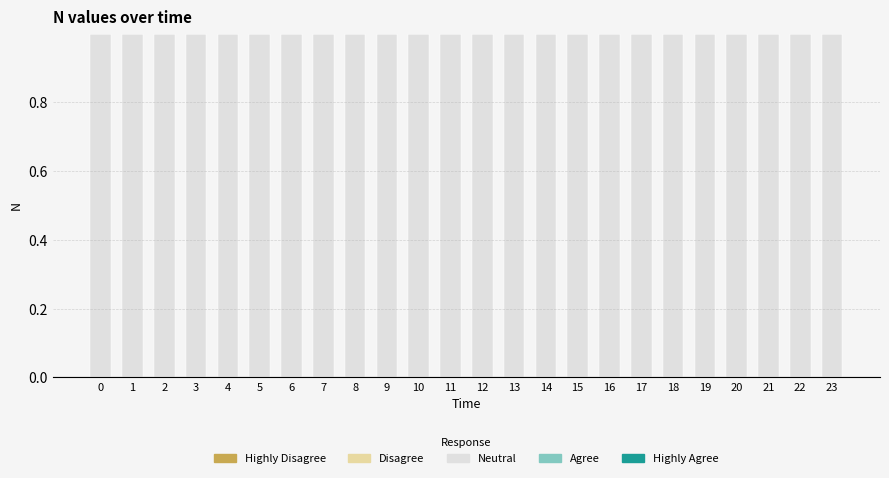

Reading right to left, list all the values displayed in this chart.

Neutral: 1.0	1.0	1.0	1.0	1.0	1.0	1.0	1.0	1.0	1.0	1.0	1.0	1.0	1.0	1.0	1.0	1.0	1.0	1.0	1.0	1.0	1.0	1.0	1.0
Agree: 0.0	0.0	0.0	0.0	0.0	0.0	0.0	0.0	0.0	0.0	0.0	0.0	0.0	0.0	0.0	0.0	0.0	0.0	0.0	0.0	0.0	0.0	0.0	0.0
Highly Agree: 0.0	0.0	0.0	0.0	0.0	0.0	0.0	0.0	0.0	0.0	0.0	0.0	0.0	0.0	0.0	0.0	0.0	0.0	0.0	0.0	0.0	0.0	0.0	0.0